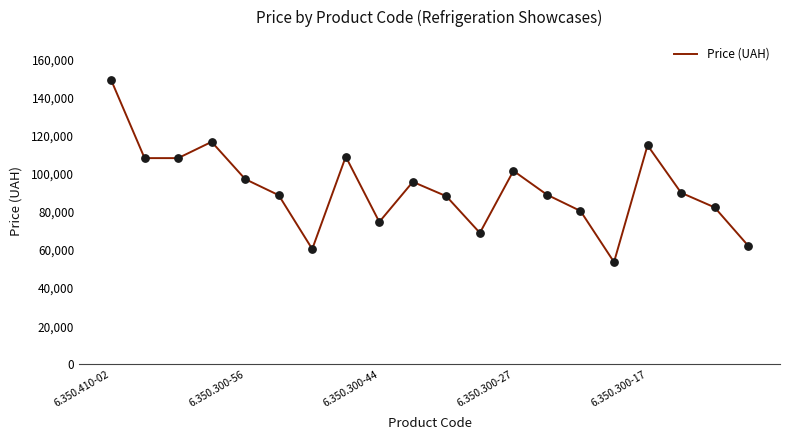

What is the difference between the maximum and minimum values?

95607